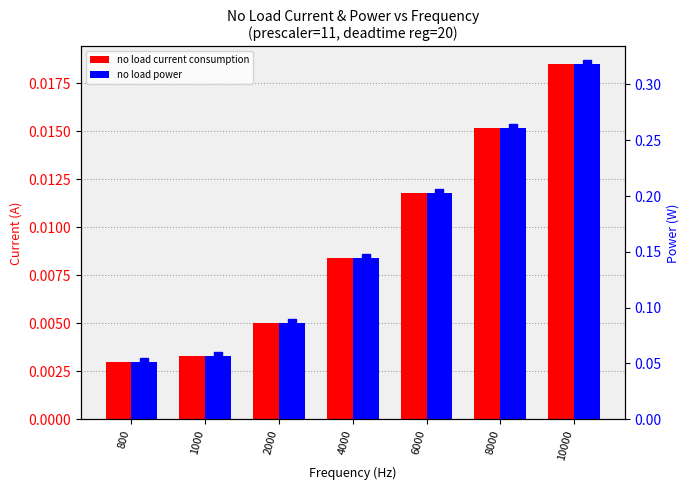

True or false: no load power has a value of 0.1 at 1000.

False